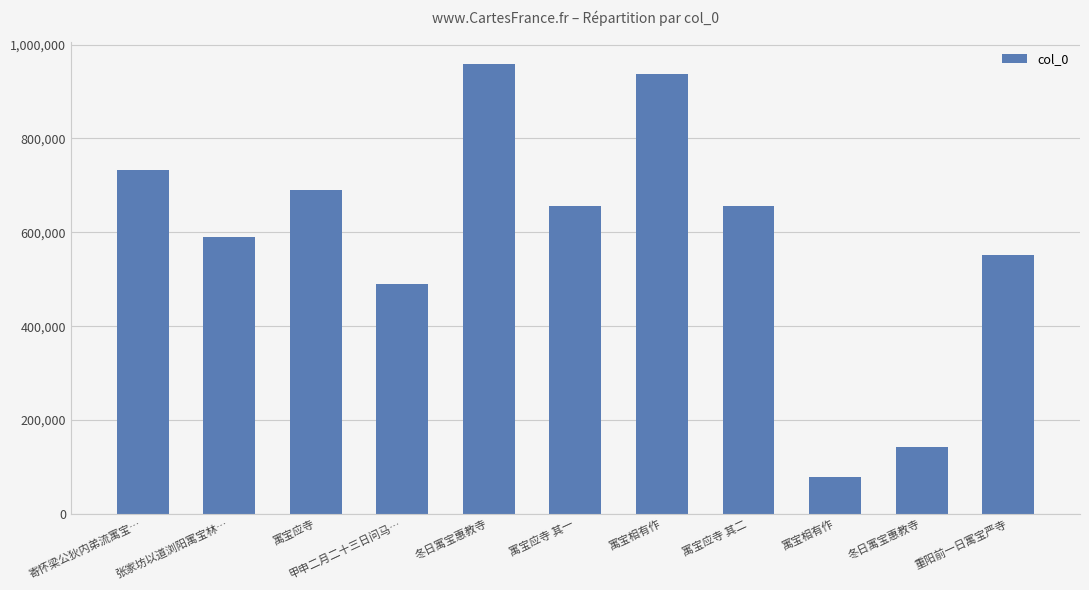

What is the smallest value displayed?

79489